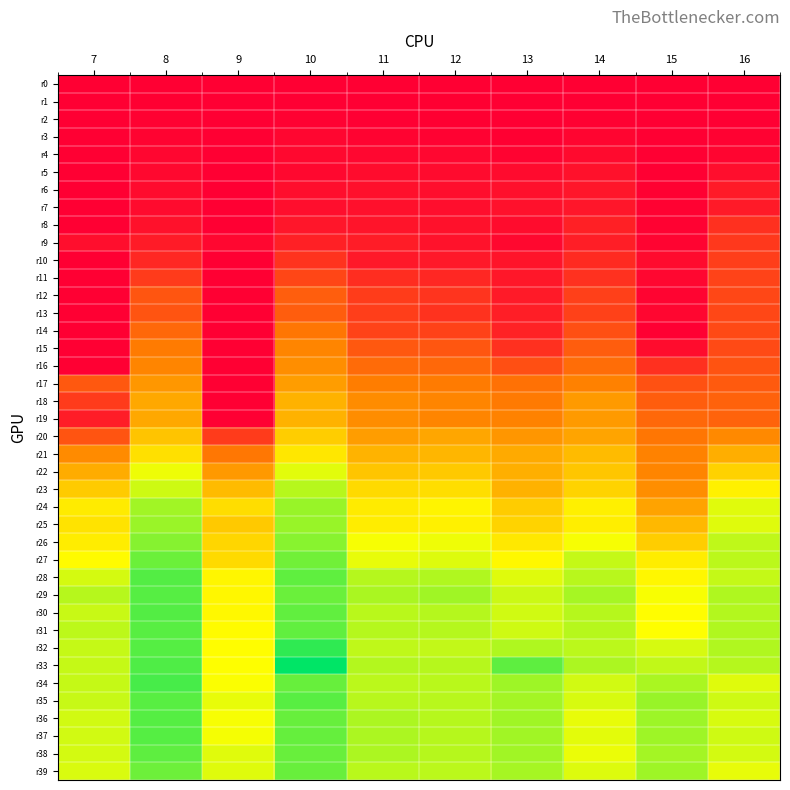

What is the greatest value displayed?

2.8